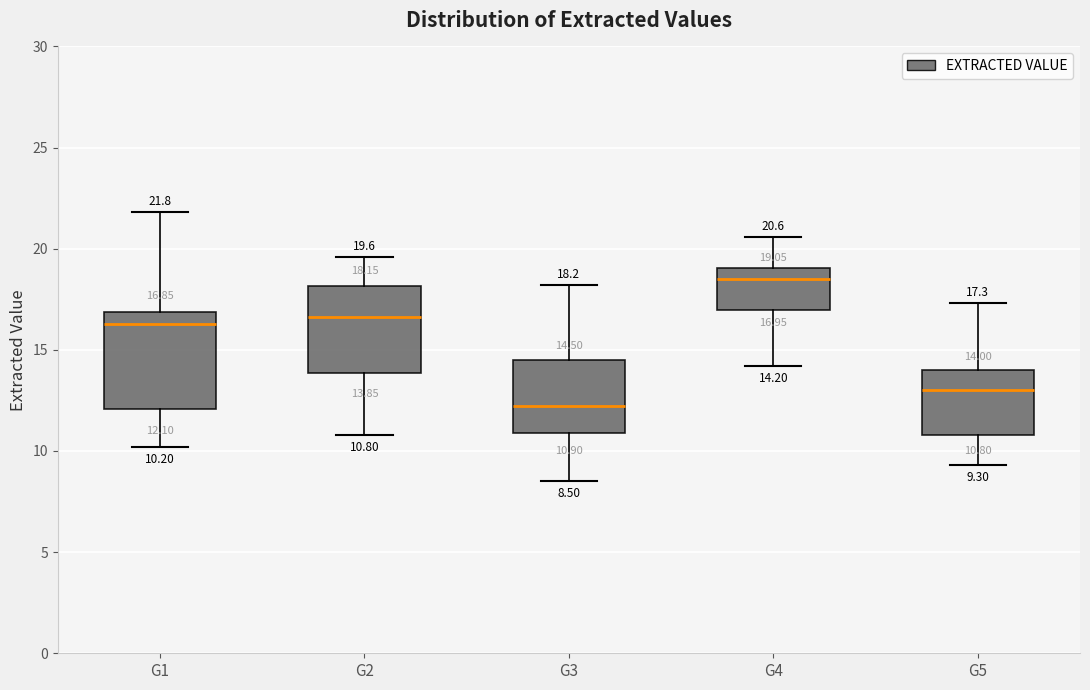

Which box has the lowest median line?

G3